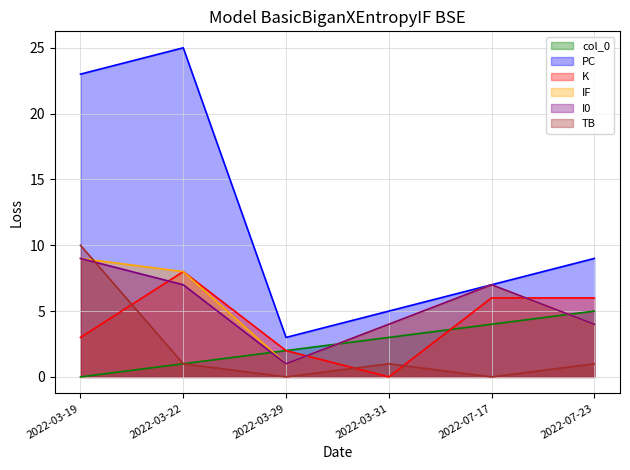

Reading left to right, extract all data points from this chart.

col_0: 2022-03-19=0	2022-03-22=1	2022-03-29=2	2022-03-31=3	2022-07-17=4	2022-07-23=5
PC: 2022-03-19=23	2022-03-22=25	2022-03-29=3	2022-03-31=5	2022-07-17=7	2022-07-23=9
K: 2022-03-19=3	2022-03-22=8	2022-03-29=2	2022-03-31=0	2022-07-17=6	2022-07-23=6
IF: 2022-03-19=9	2022-03-22=8	2022-03-29=1	2022-03-31=4	2022-07-17=7	2022-07-23=4
I0: 2022-03-19=9	2022-03-22=7	2022-03-29=1	2022-03-31=4	2022-07-17=7	2022-07-23=4
TB: 2022-03-19=10	2022-03-22=1	2022-03-29=0	2022-03-31=1	2022-07-17=0	2022-07-23=1